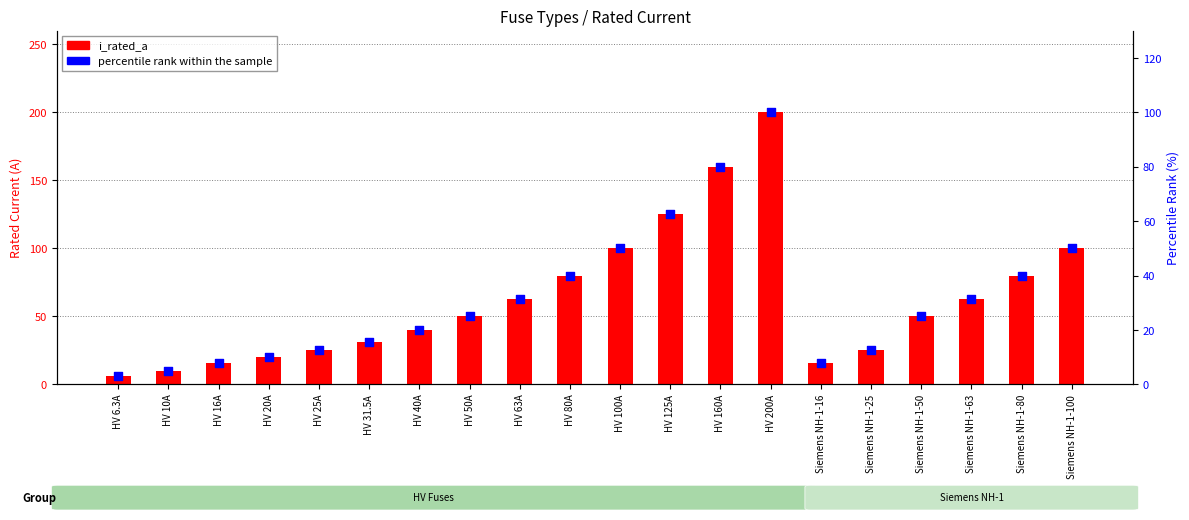

At how many categories does at least one series exceed 195?

1